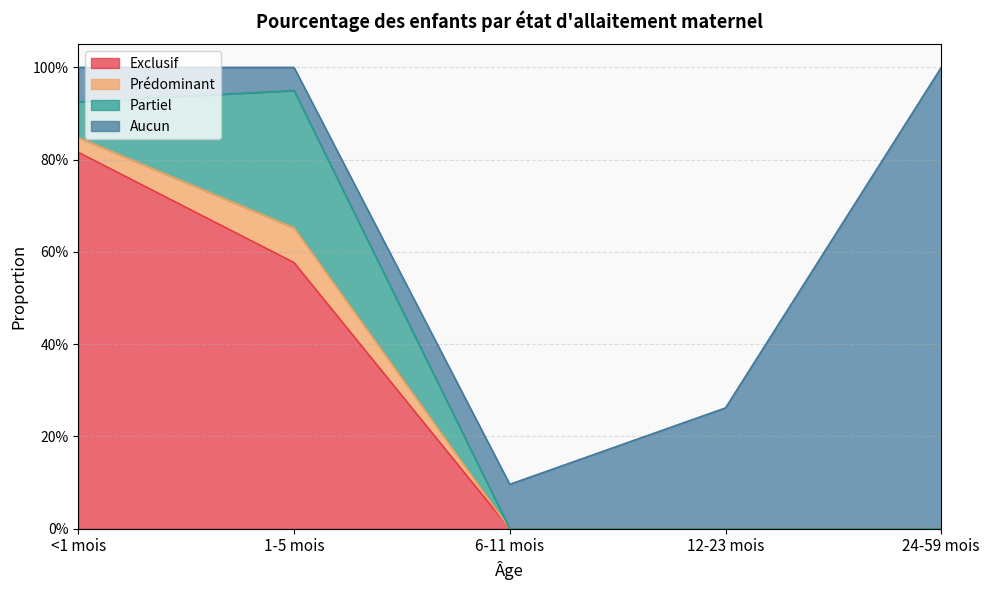

Reading left to right, extract all data points from this chart.

Exclusif: <1 mois=0.8	1-5 mois=0.6	6-11 mois=0.0	12-23 mois=0.0	24-59 mois=0.0
Prédominant: <1 mois=0.0	1-5 mois=0.1	6-11 mois=0.0	12-23 mois=0.0	24-59 mois=0.0
Partiel: <1 mois=0.1	1-5 mois=0.3	6-11 mois=0.0	12-23 mois=0.0	24-59 mois=0.0
Aucun: <1 mois=0.1	1-5 mois=0.1	6-11 mois=0.1	12-23 mois=0.3	24-59 mois=1.0